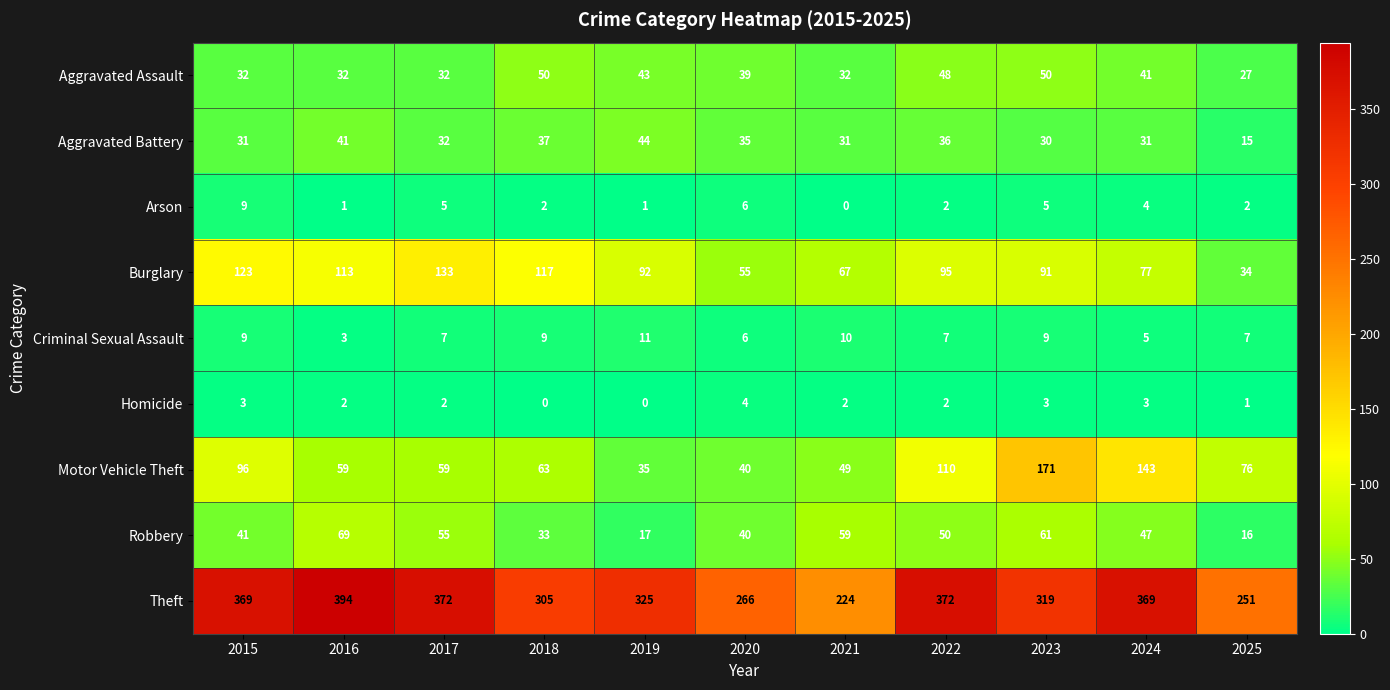

Read the Aggravated Assault value at 2016.

32